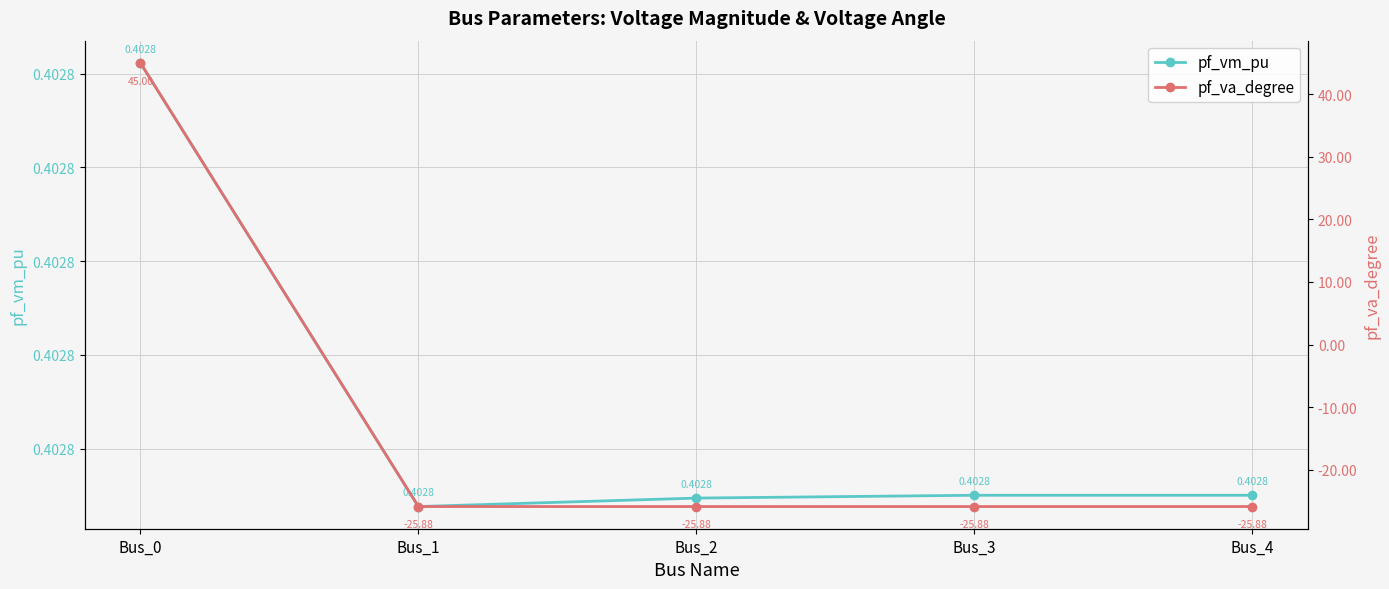

Reading right to left, list all the values displayed in this chart.

pf_vm_pu: 0.4	0.4	0.4	0.4	0.4
pf_va_degree: -25.9	-25.9	-25.9	-25.9	45.0